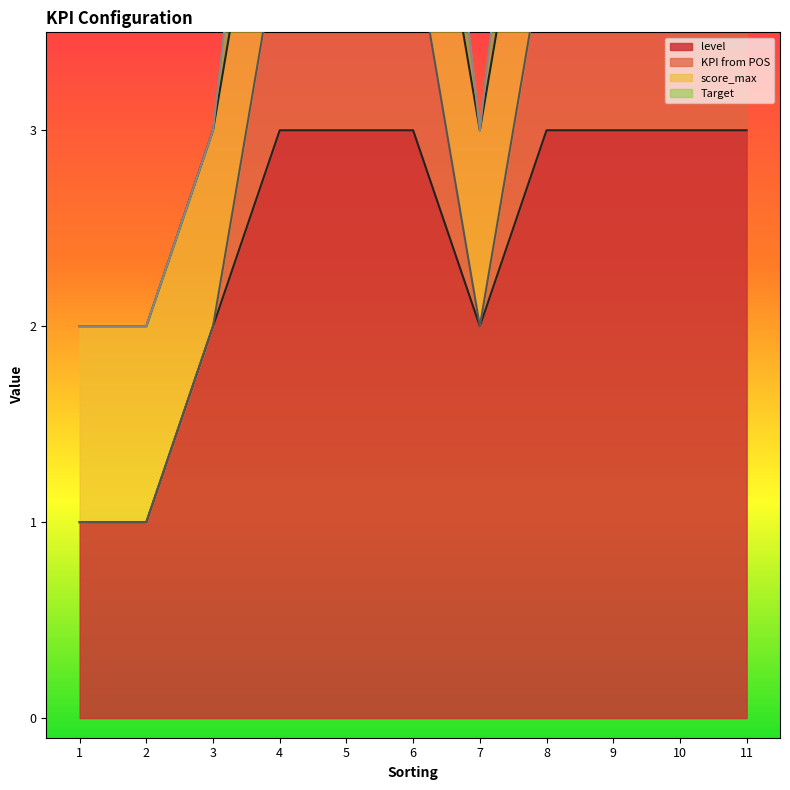

True or false: level and KPI from POS intersect in this chart.

False